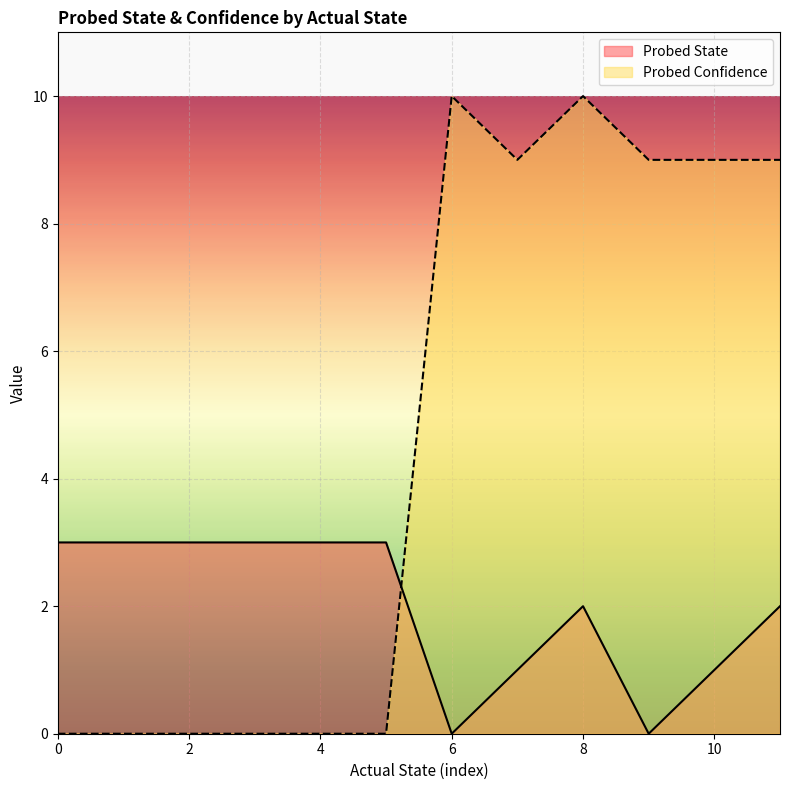

Which series ends up on top after the final intersection of Probed State and Probed Confidence?

Probed Confidence